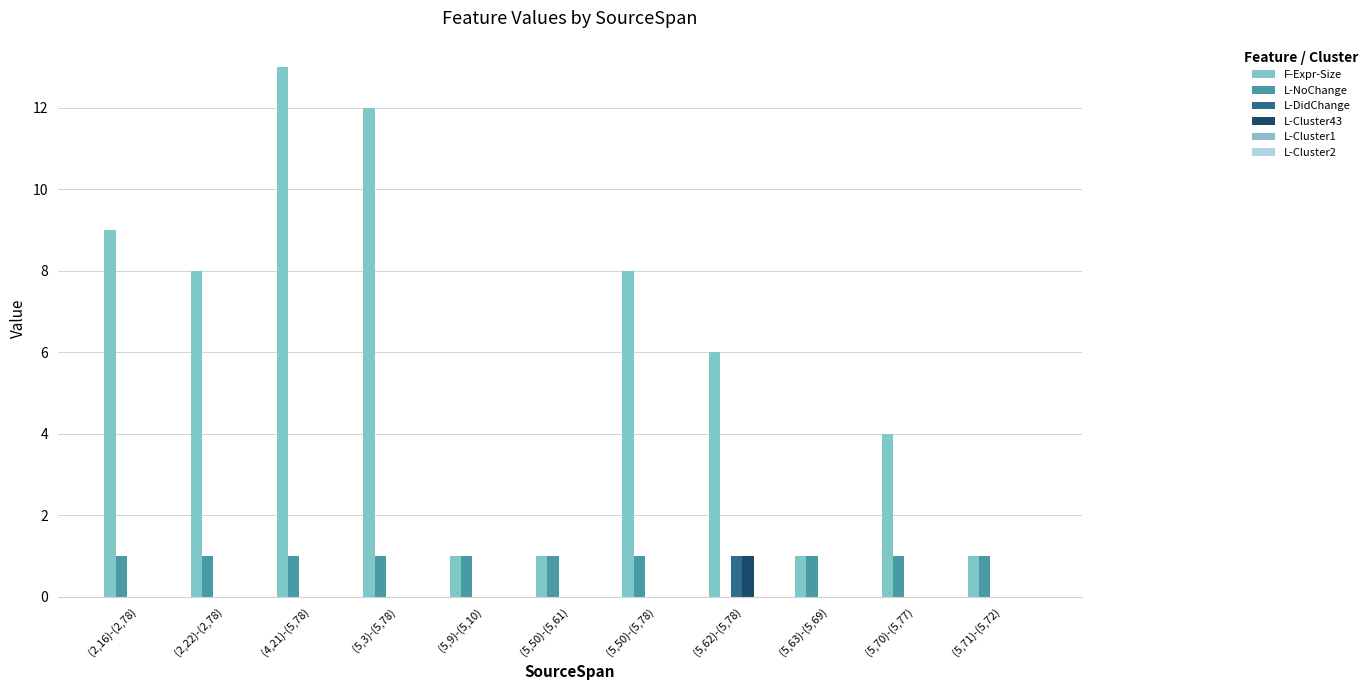

What is the label of the 10th bar from the right?

(2,22)-(2,78)